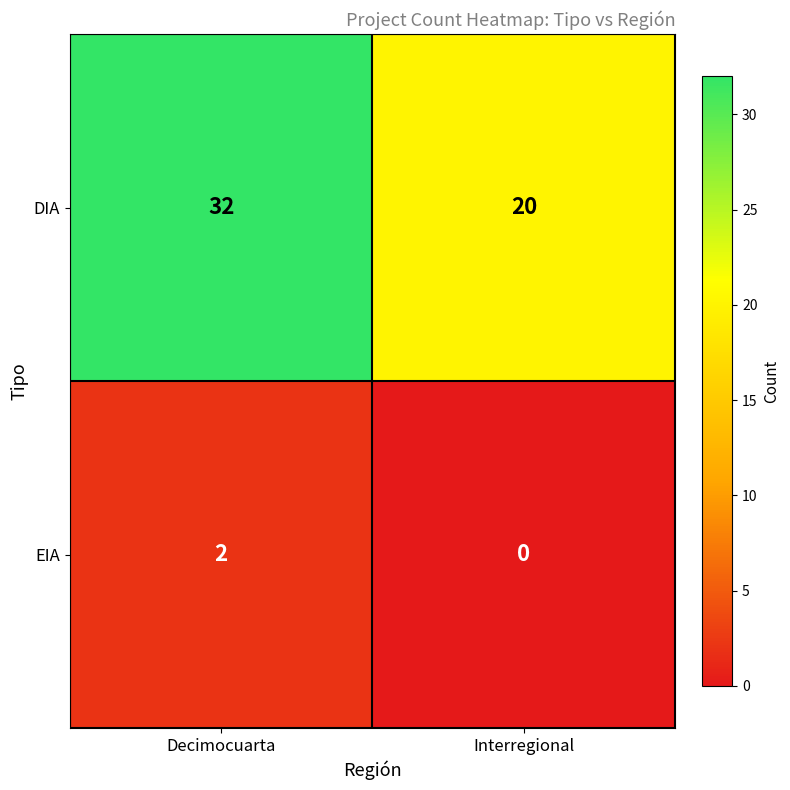

Reading left to right, transcribe all the data shown in this chart.

DIA: Decimocuarta=32	Interregional=20
EIA: Decimocuarta=2	Interregional=0